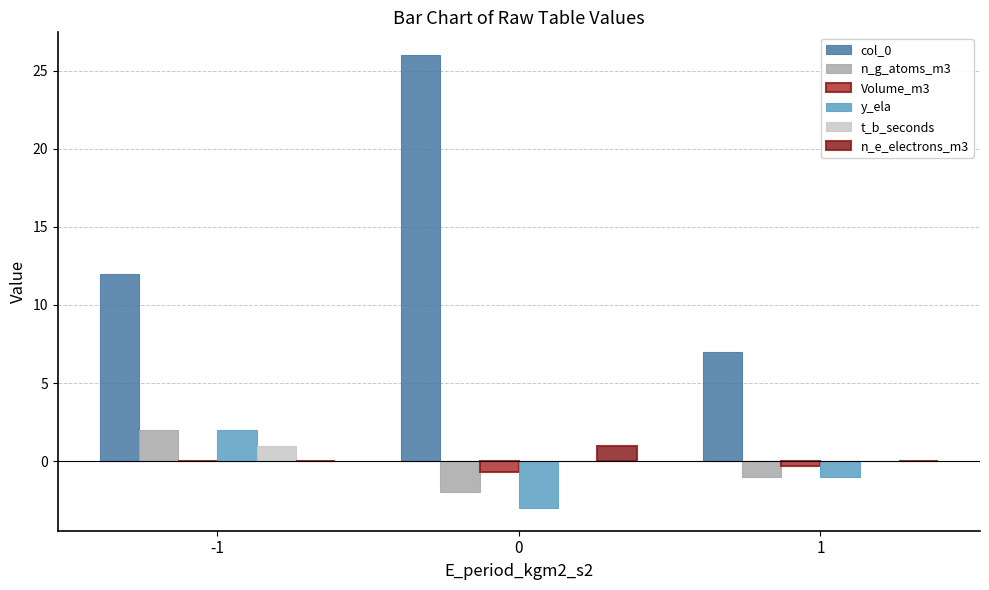

Are the bars horizontal?

No